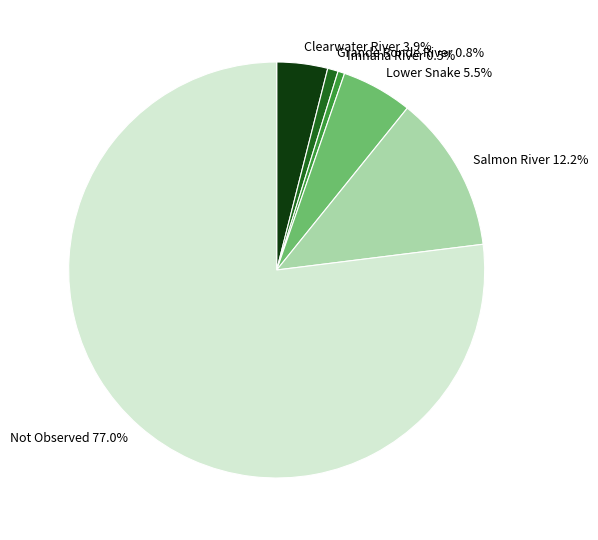

To the nearest percent, what is the combined percentage of Clearwater River and Salmon River?

16%